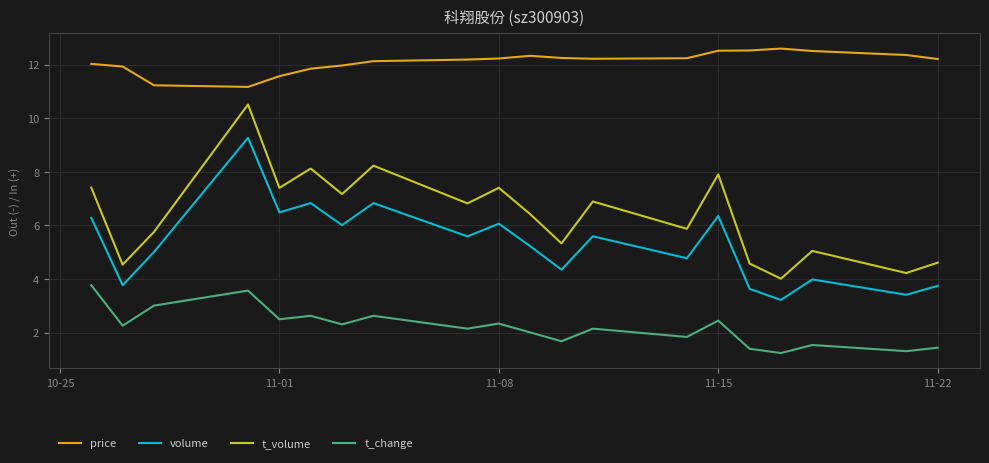

Rank the series by their maximum value, from highest to lowest.

price, t_volume, volume, t_change